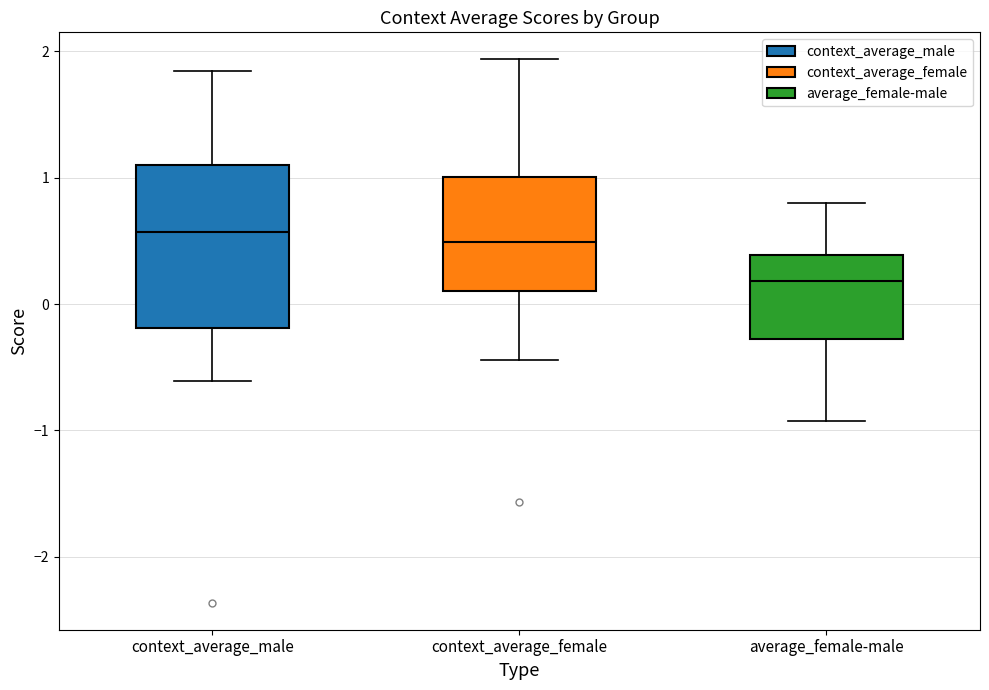

Reading left to right, transcribe this box plot: for each box, give where its median line is, the range the box spans, and where its two whiskers end, as read against the y-axis. The values are not printed on the chart, so give them approximately, as read against the axis.

context_average_male: median 0.6, box -0.2 to 1.1, whiskers -0.6 to 1.8
context_average_female: median 0.5, box 0.1 to 1.0, whiskers -0.4 to 1.9
average_female-male: median 0.2, box -0.3 to 0.4, whiskers -0.9 to 0.8